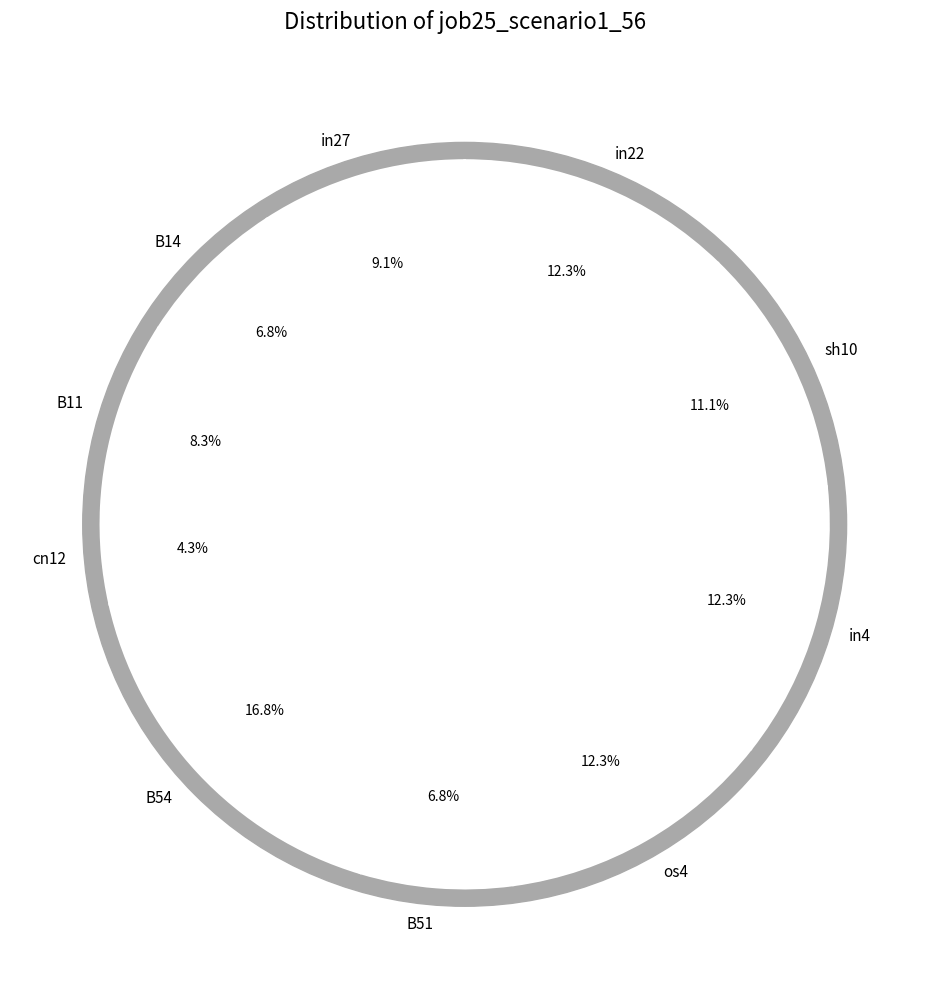

Rank the categories by value from lowest to highest.

cn12, B14, B51, B11, in27, sh10, os4, in4, in22, B54